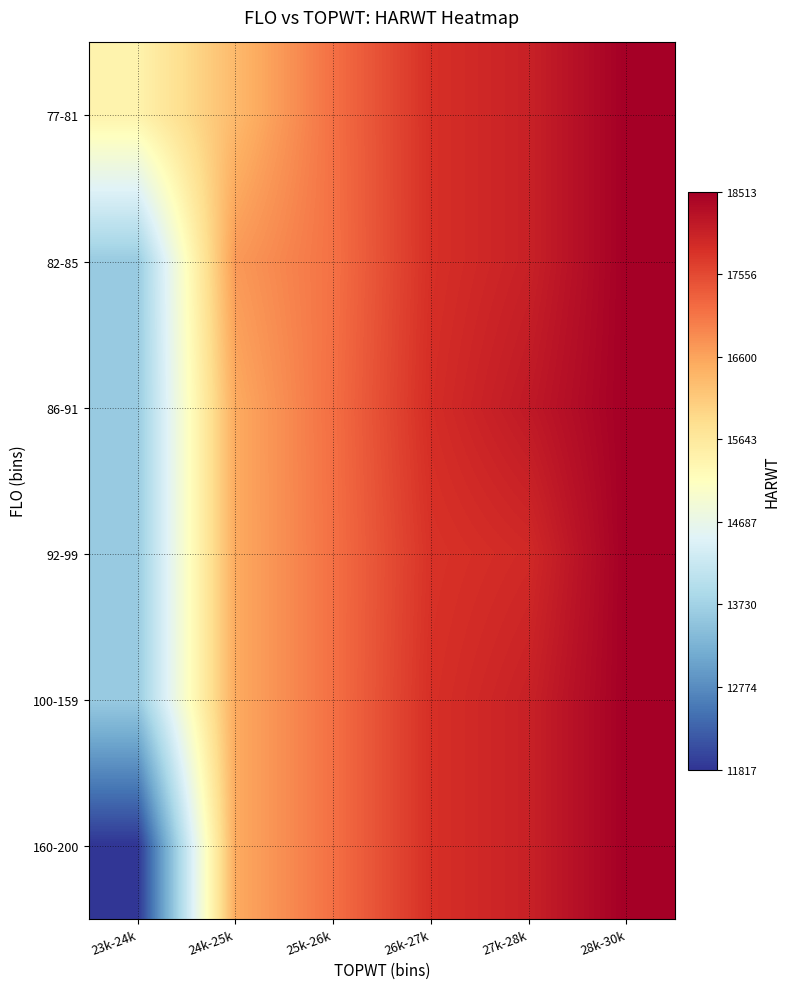

Which category has the lowest value across all series?

23k-24k